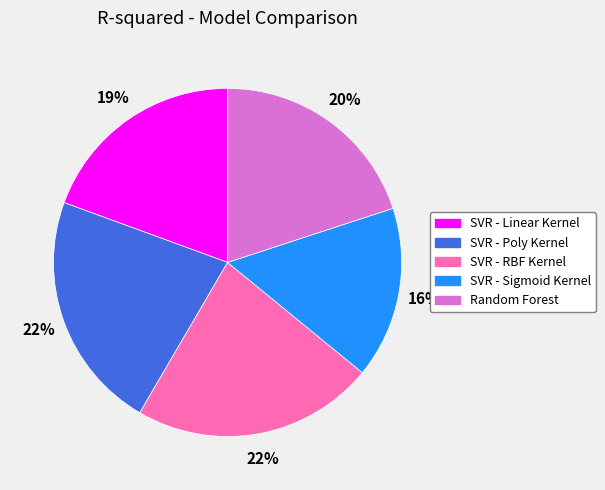

Is there a majority slice in this chart?

No